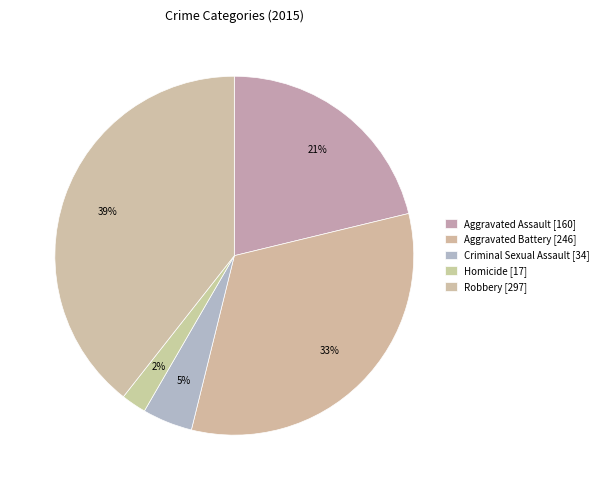

Rank the categories by value from highest to lowest.

Robbery, Aggravated Battery, Aggravated Assault, Criminal Sexual Assault, Homicide